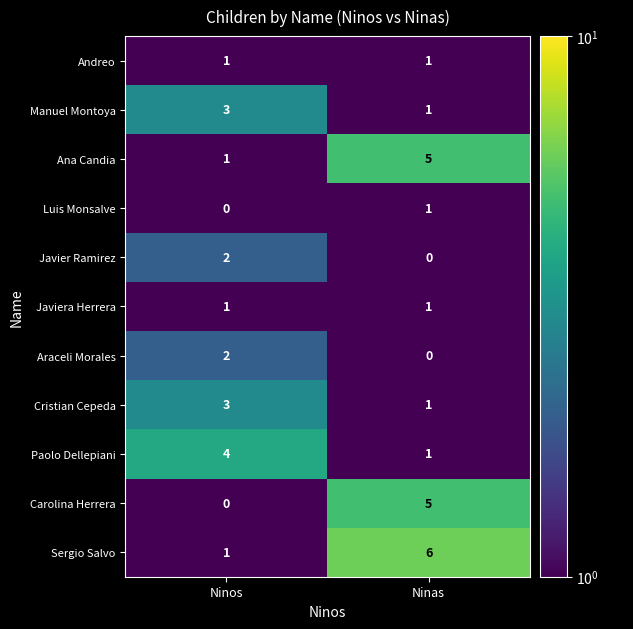

Which series has the largest total across all categories?

Sergio Salvo